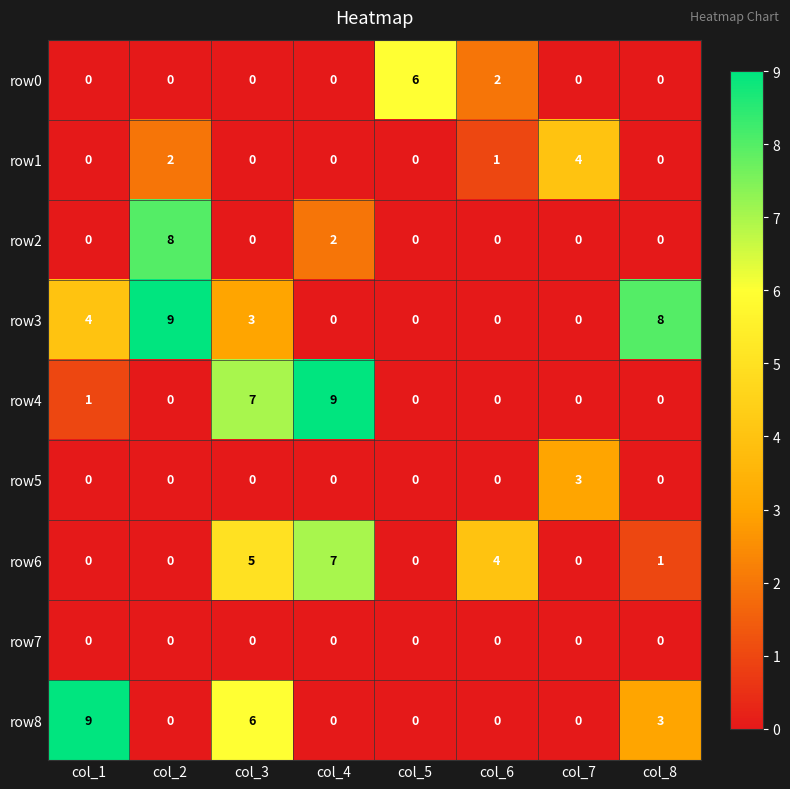

What value does the row3 series have at col_1?

4